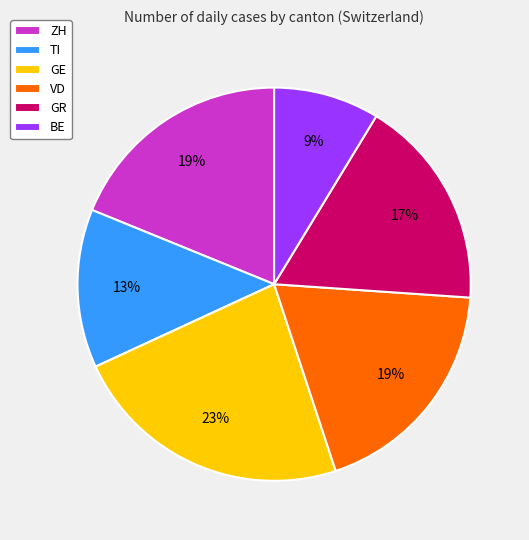

Does BE account for over 50% of the chart?

No